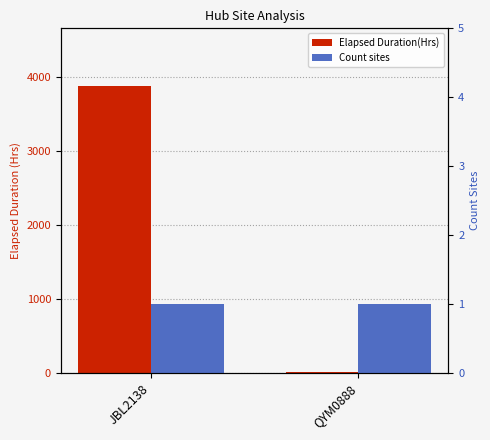

List the series in order of their overall mean, highest first.

Elapsed Duration(Hrs), Count sites